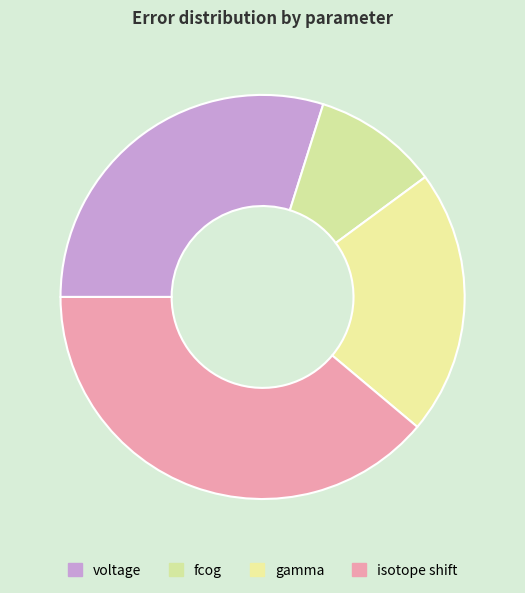

What percentage do voltage and gamma together represent?

51.1%